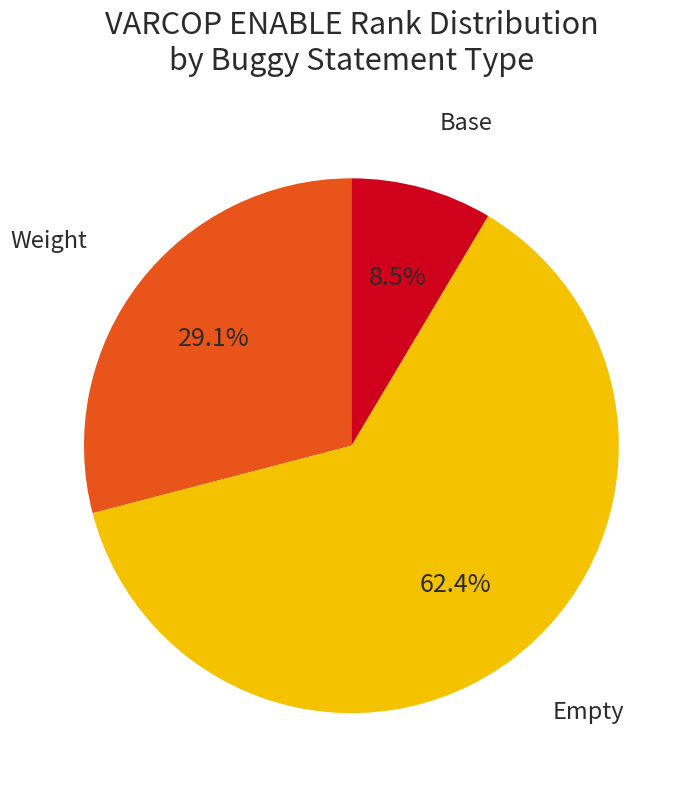

Count the number of slices in the pie.

3